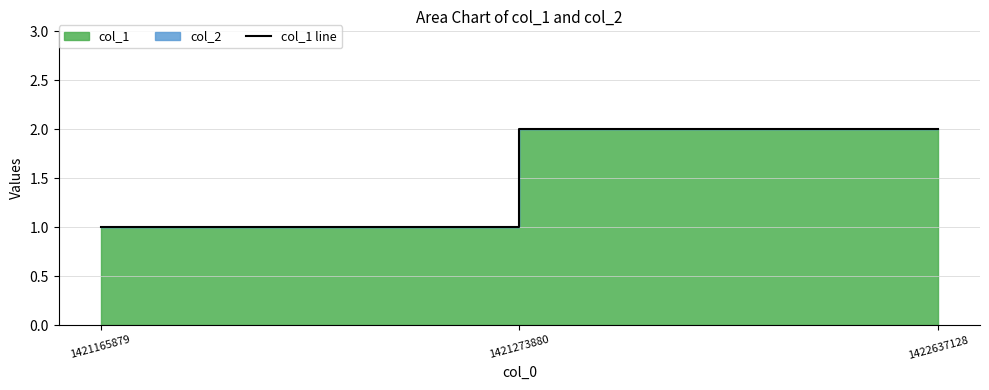

At which label is the value closest to 1?

1421165879